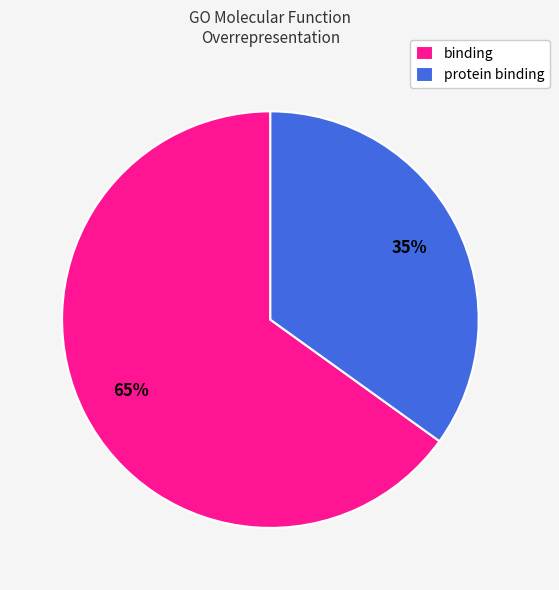

Approximately how many times larger is the value at binding compared to protein binding?

1.9